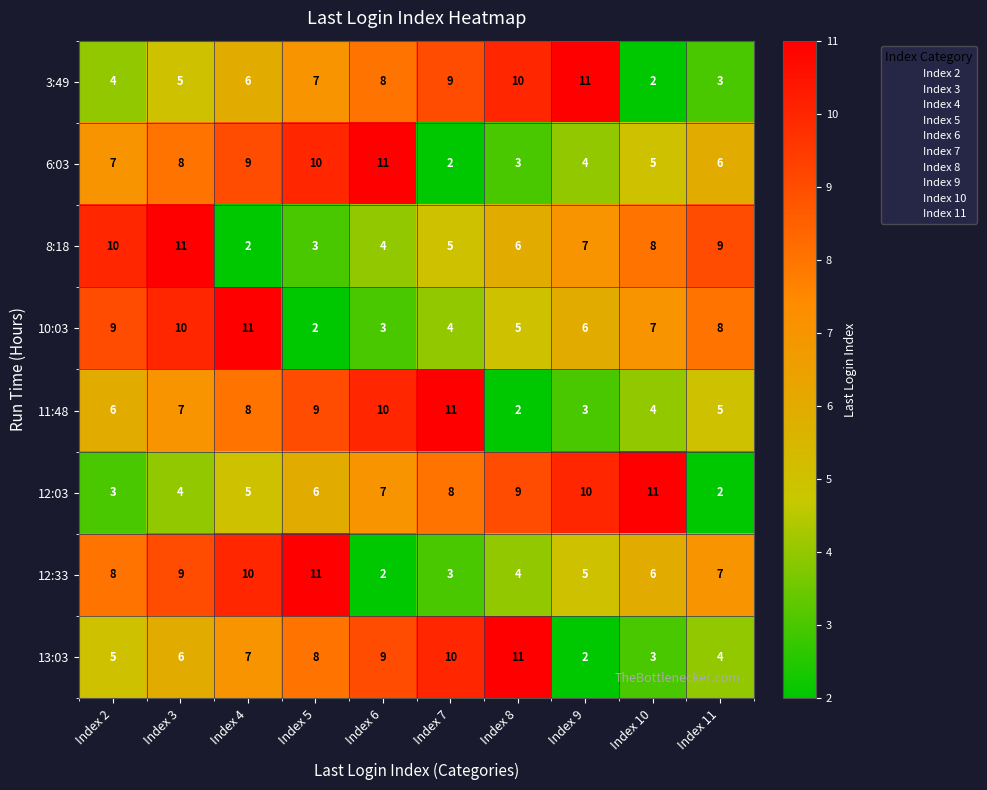

What is the difference between the maximum and minimum values in the 13:03 series?

9